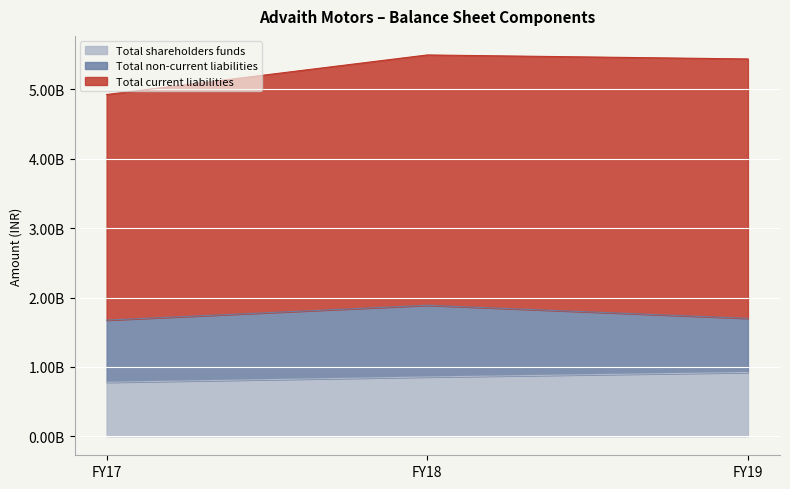

Reading left to right, extract all data points from this chart.

Total shareholders funds: FY17=777767904	FY18=854016530	FY19=919065256
Total non-current liabilities: FY17=896115596	FY18=1033813062	FY19=780156782
Total current liabilities: FY17=3253087009	FY18=3609603544	FY19=3740584803